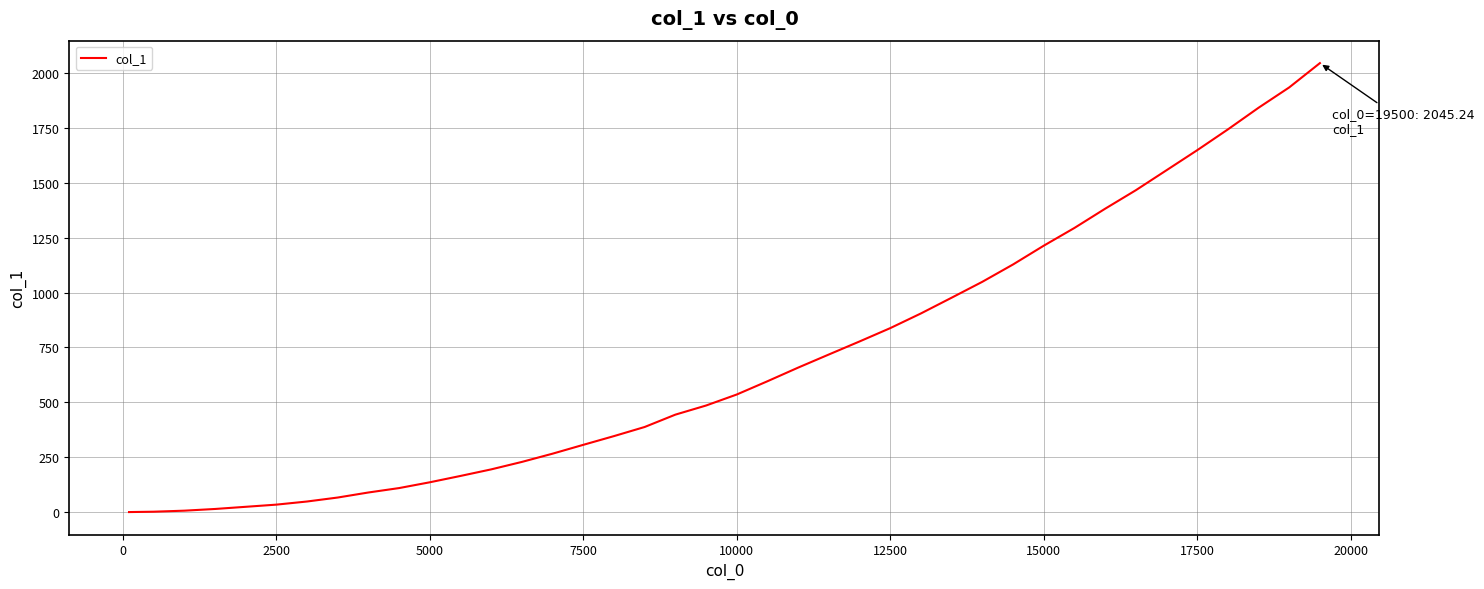

What is the minimum value shown in the chart?

0.1